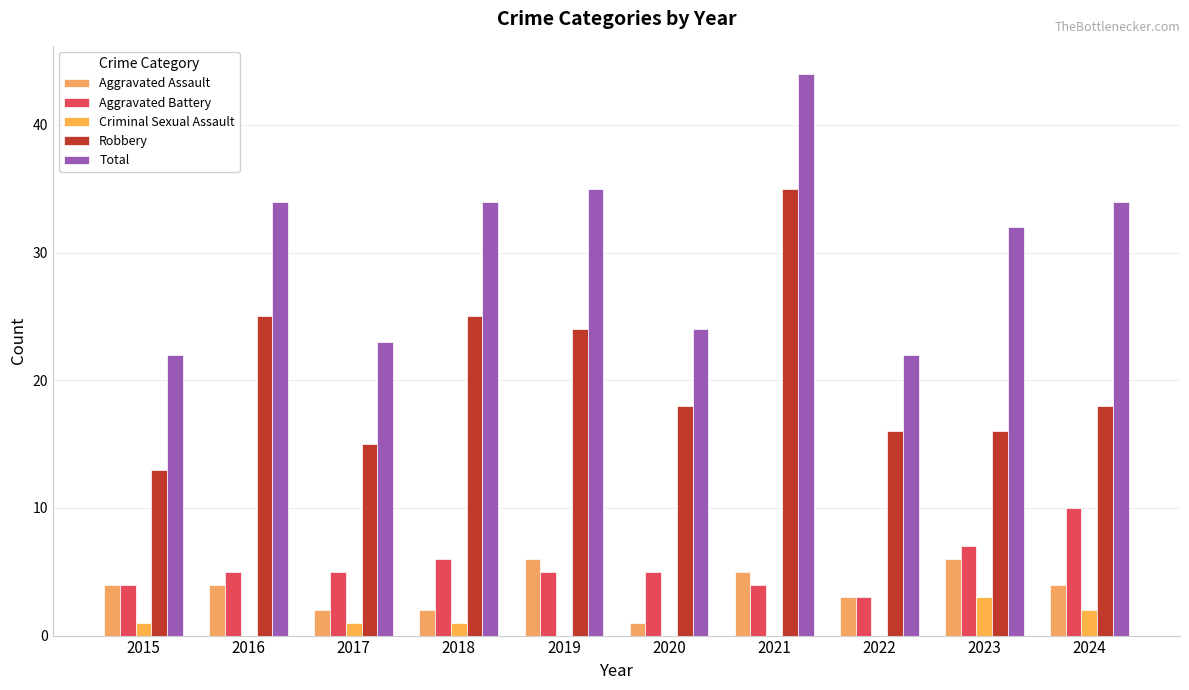

Reading left to right, what are all the values shown in this chart?

Aggravated Assault: 2015=4	2016=4	2017=2	2018=2	2019=6	2020=1	2021=5	2022=3	2023=6	2024=4
Aggravated Battery: 2015=4	2016=5	2017=5	2018=6	2019=5	2020=5	2021=4	2022=3	2023=7	2024=10
Criminal Sexual Assault: 2015=1	2016=0	2017=1	2018=1	2019=0	2020=0	2021=0	2022=0	2023=3	2024=2
Robbery: 2015=13	2016=25	2017=15	2018=25	2019=24	2020=18	2021=35	2022=16	2023=16	2024=18
Total: 2015=22	2016=34	2017=23	2018=34	2019=35	2020=24	2021=44	2022=22	2023=32	2024=34